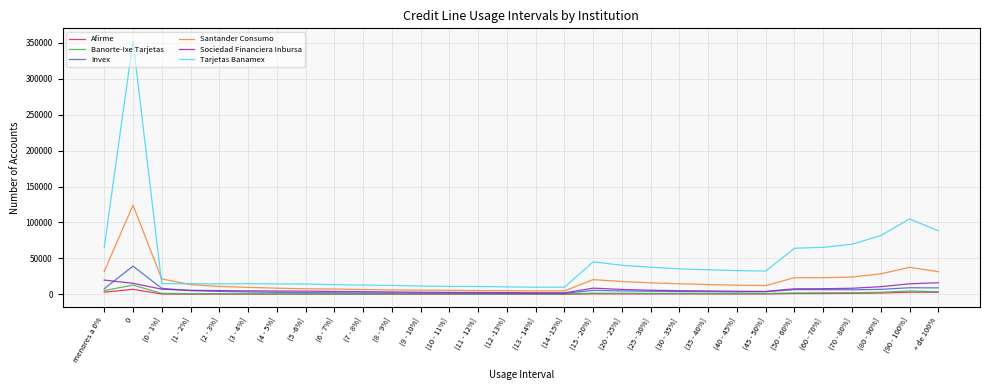

Where does the Santander Consumo series first go above 13515?

menores a 0%